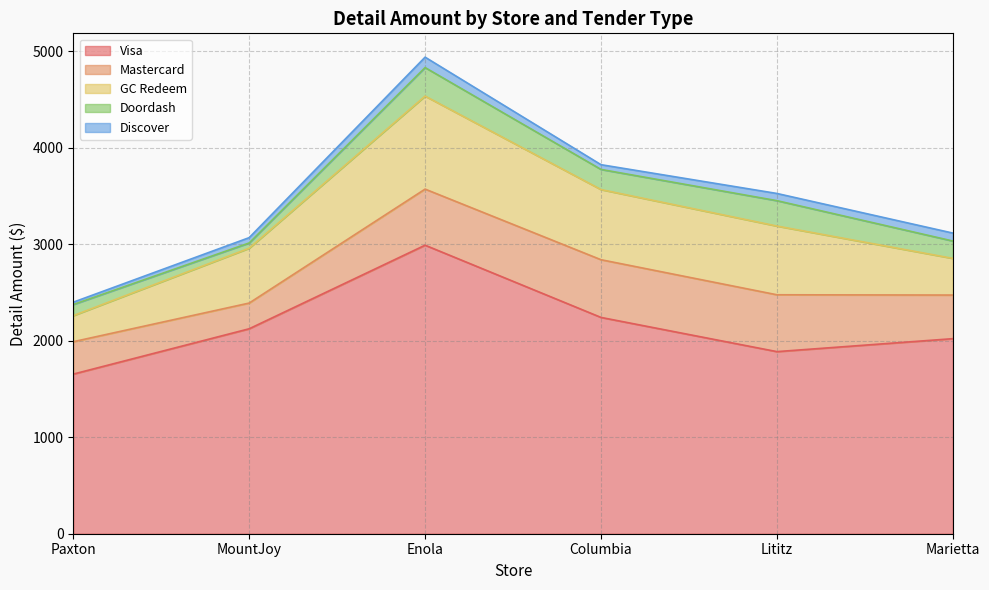

What is the label of the 3rd point from the left?

Enola